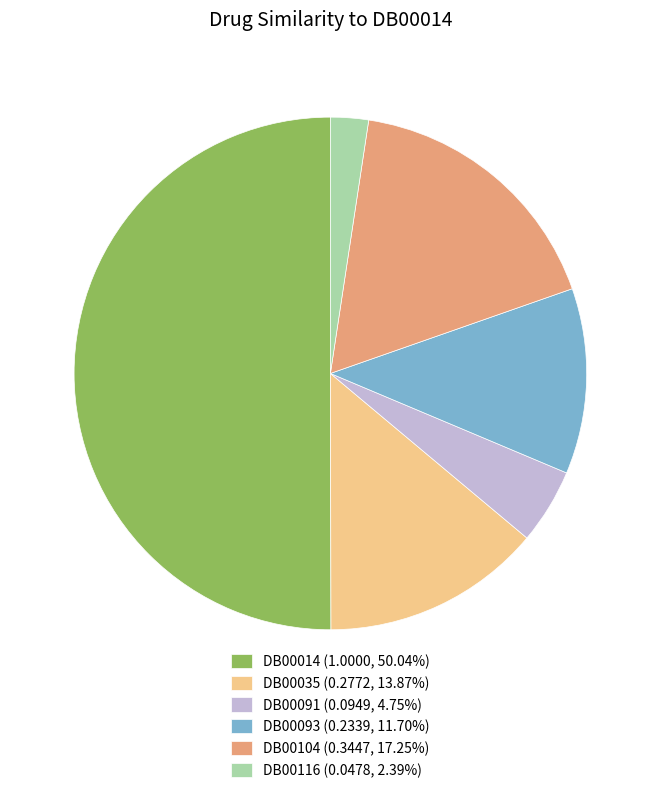

Do DB00104 (0.3447, 17.25%) and DB00093 (0.2339, 11.70%) together represent more than half of the pie?

No